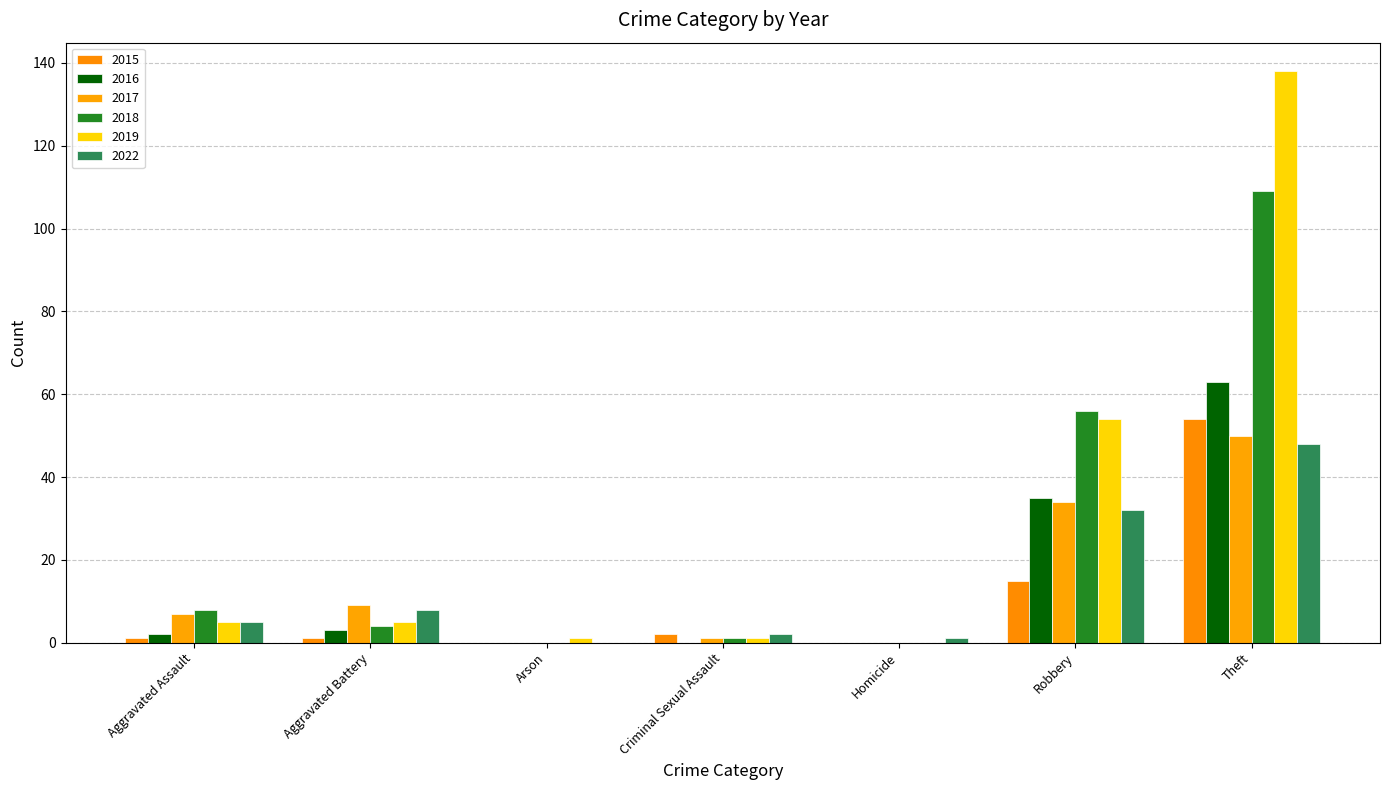

What is the difference between the highest and lowest values at Aggravated Battery?

8